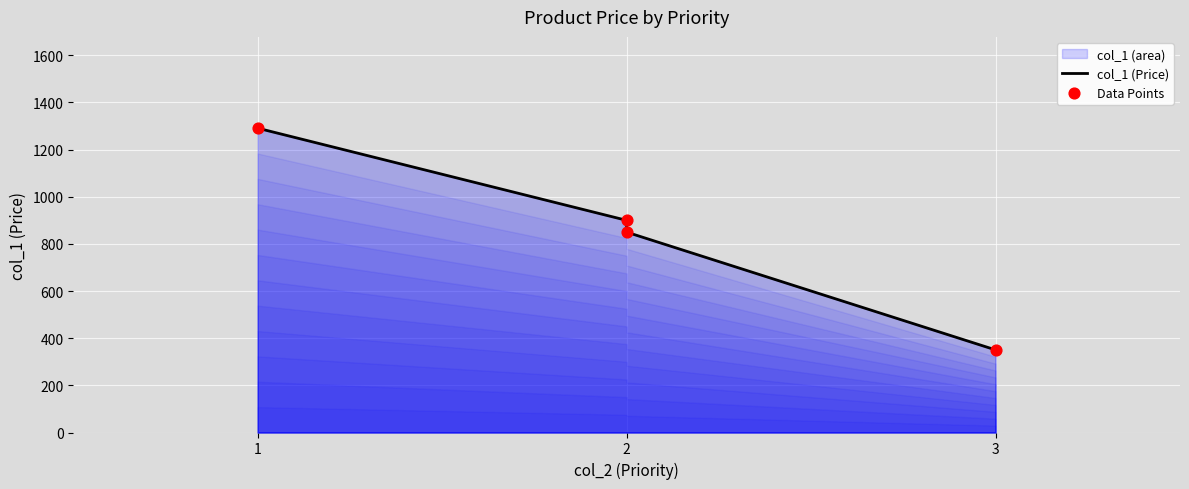

At how many categories does at least one series exceed 1234?

1